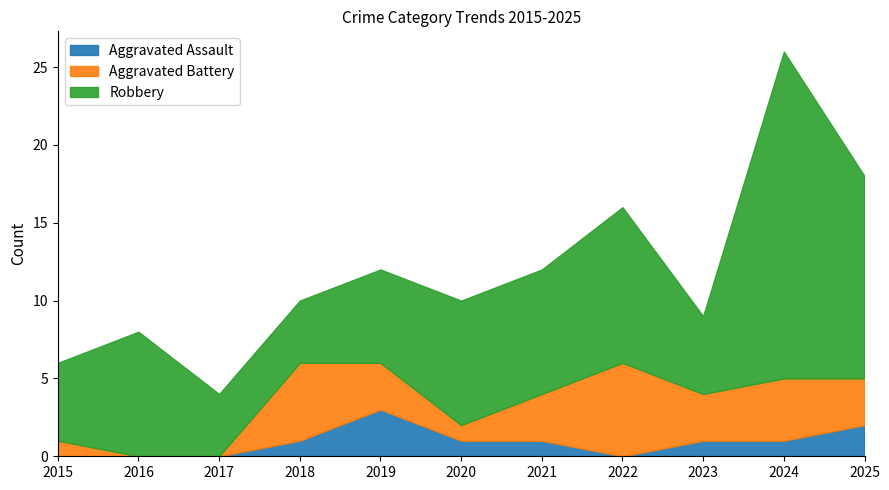

Between 2023 and 2015, which is larger?

2023